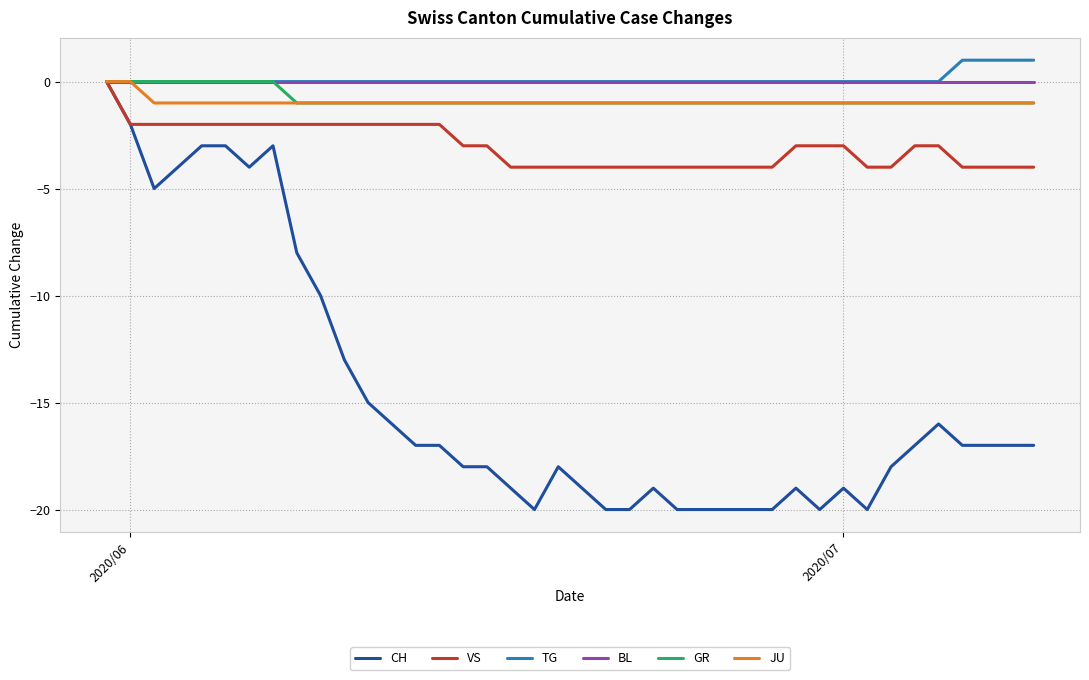

What are all the series names shown in the legend?

CH, VS, TG, BL, GR, JU